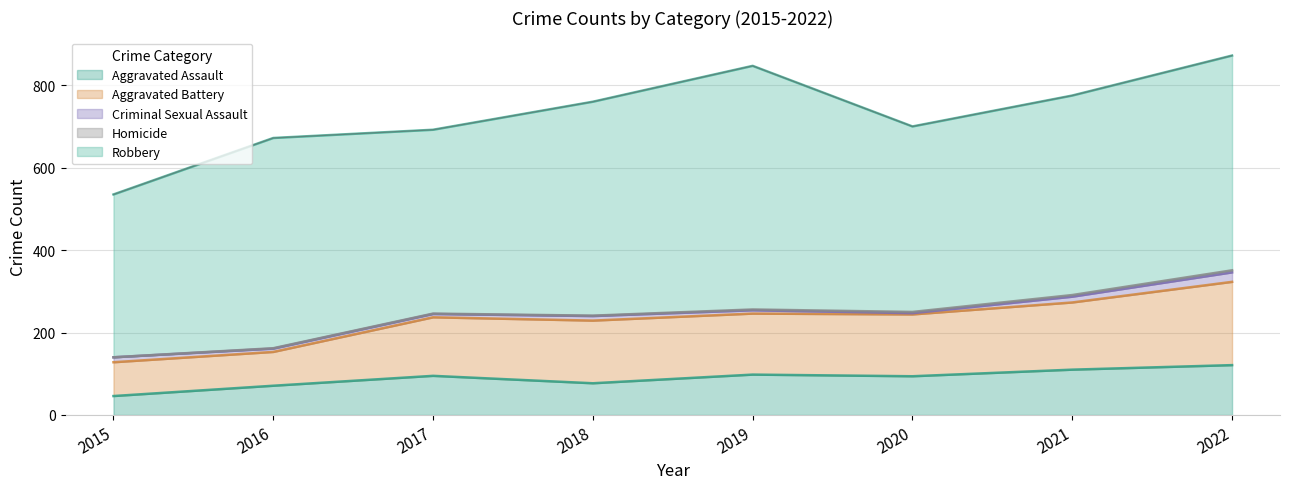

What are all the series names shown in the legend?

Aggravated Assault, Aggravated Battery, Criminal Sexual Assault, Homicide, Robbery